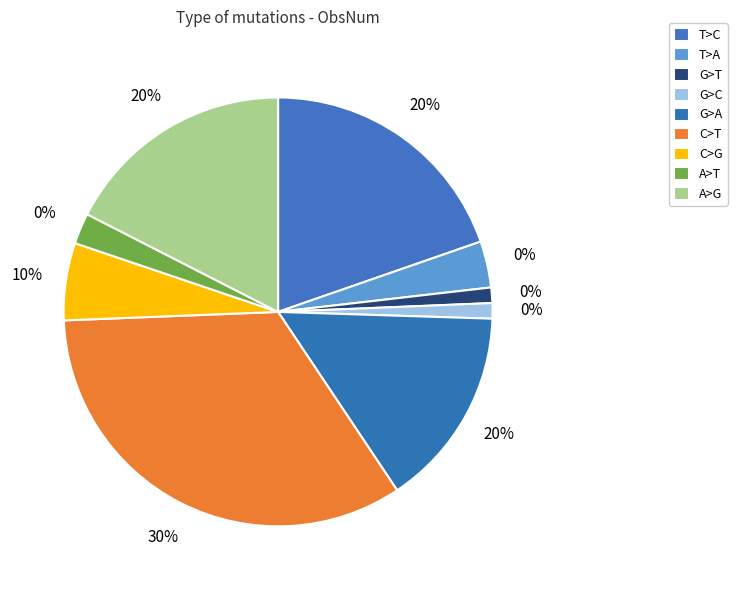

Is it true that G>C is 11% of the pie?

False